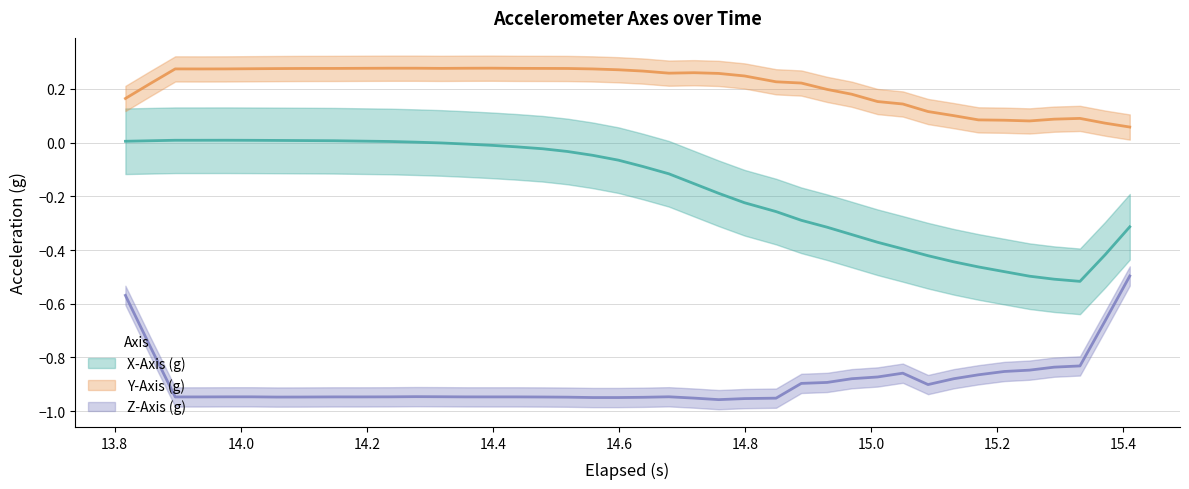

The X-Axis (g) series shows -0.0 at 21. True or false?

False